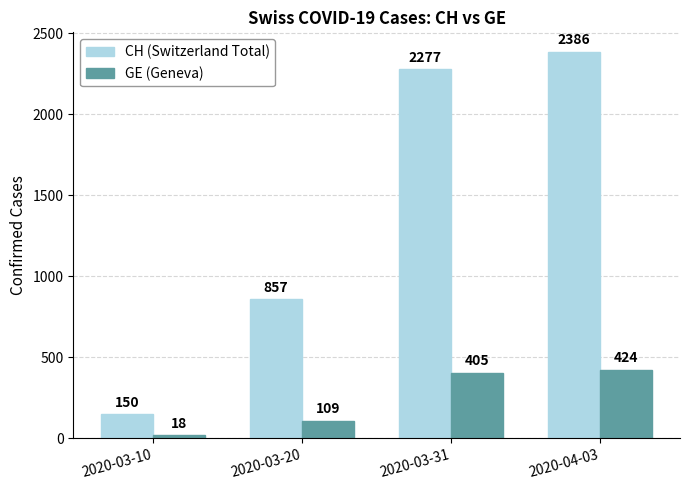

Reading left to right, transcribe all the data shown in this chart.

CH (Switzerland Total): 150	857	2277	2386
GE (Geneva): 18	109	405	424